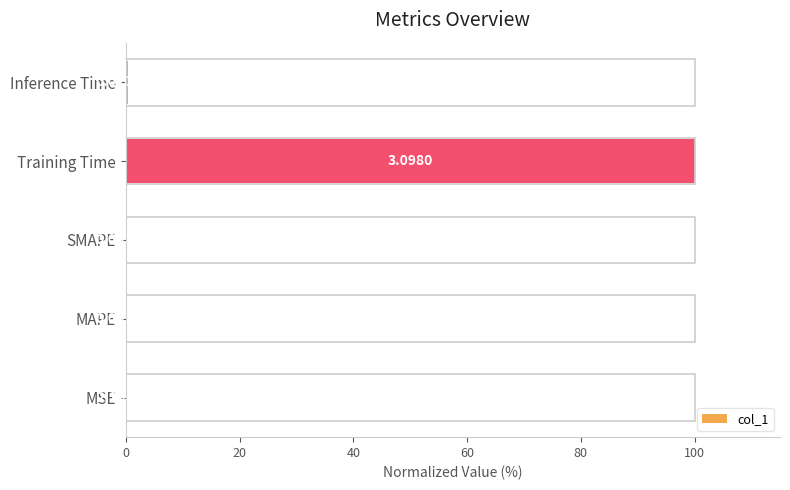

What is the sum of all values?

100.5